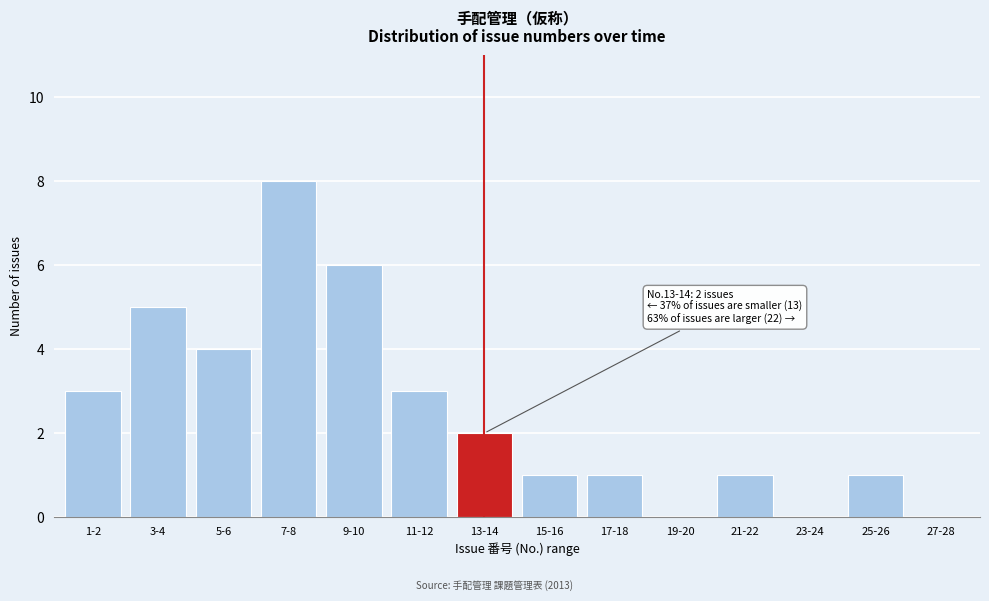

Reading left to right, what are all the values shown in this chart?

1-2=3	3-4=5	5-6=4	7-8=8	9-10=6	11-12=3	13-14=2	15-16=1	17-18=1	19-20=0	21-22=1	23-24=0	25-26=1	27-28=0